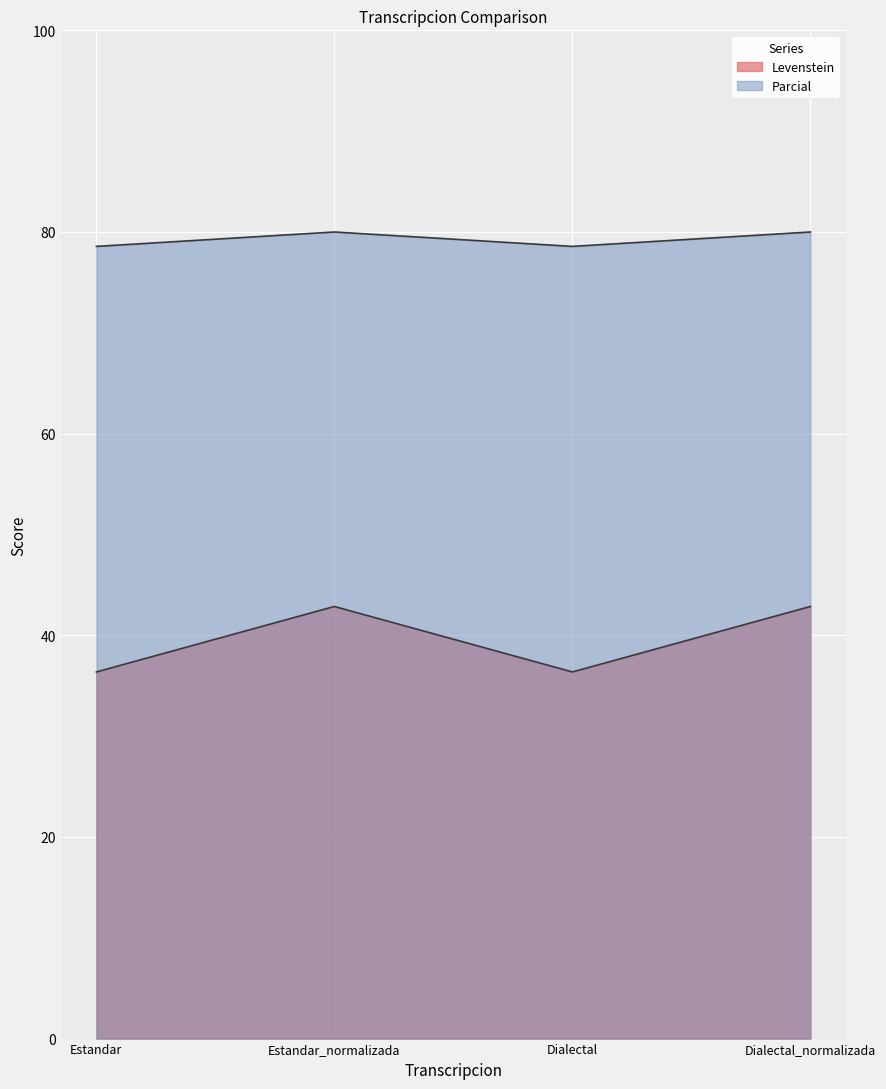

What is the lowest value of the Parcial series?

78.6